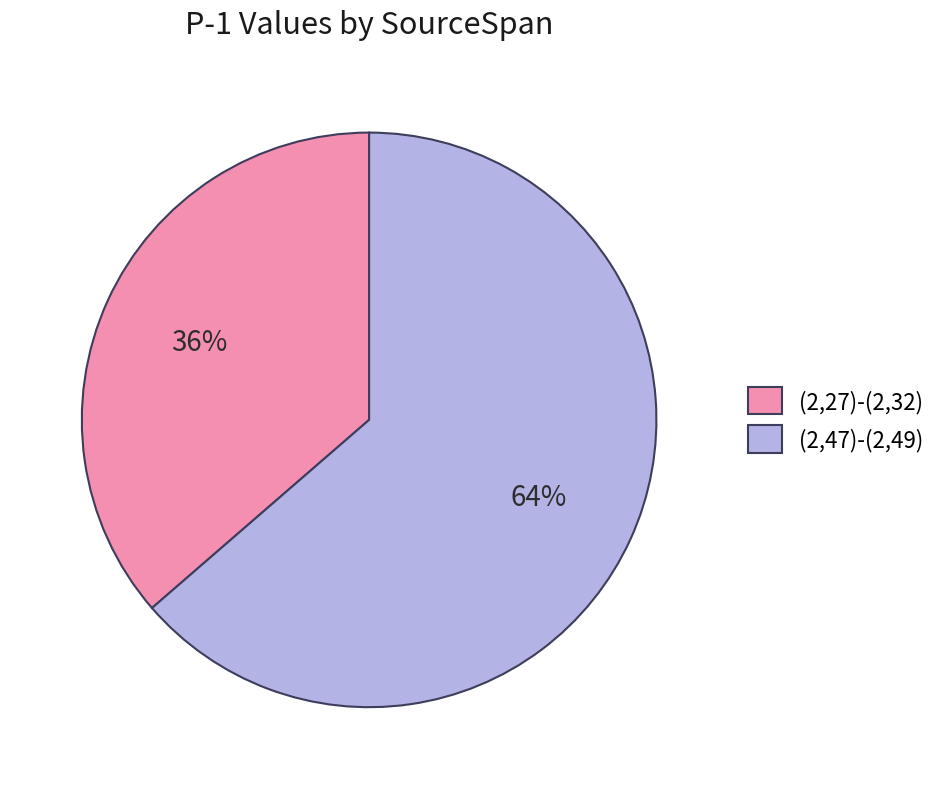

To the nearest percent, what is the average slice percentage?

50%